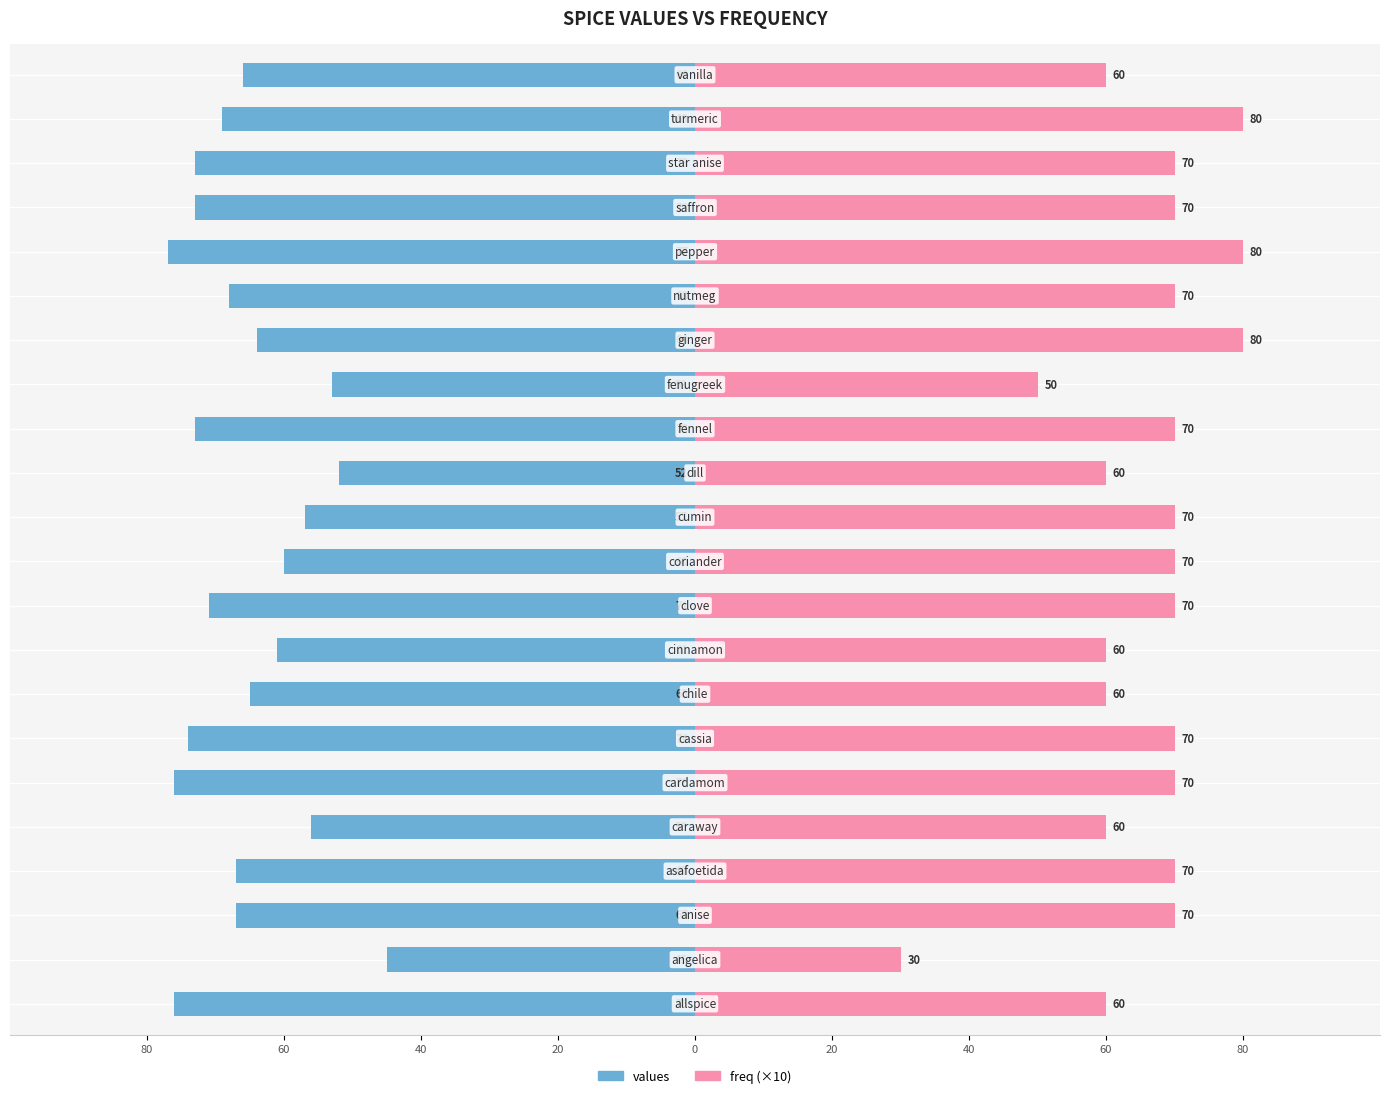

What is the difference between the values values at 15 and 18?

9